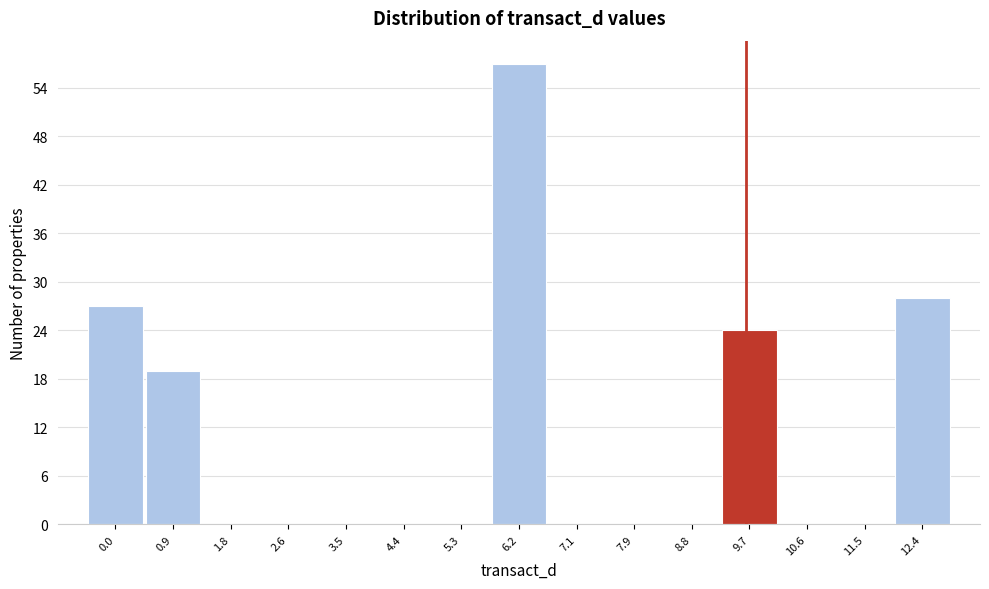

Reading right to left, transcribe all the data shown in this chart.

12.4=28	11.5=0	10.6=0	9.7=24	8.8=0	7.9=0	7.1=0	6.2=57	5.3=0	4.4=0	3.5=0	2.6=0	1.8=0	0.9=19	0.0=27